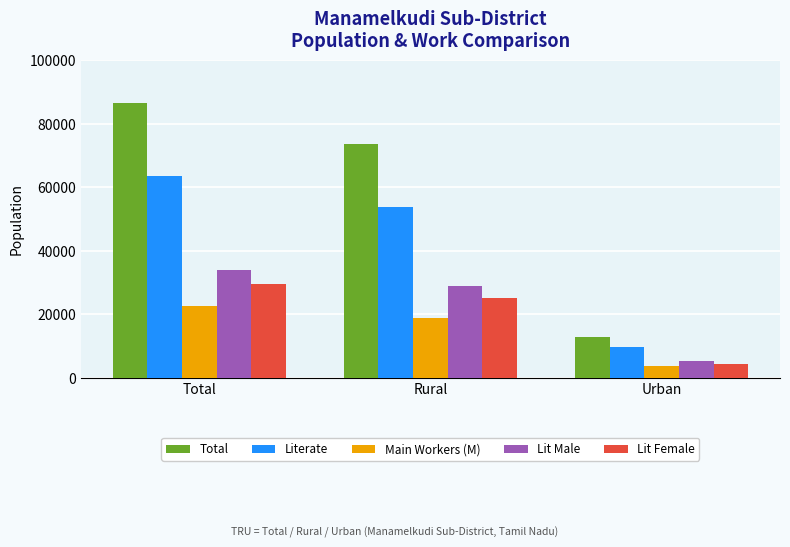

Rank the series at Rural from lowest to highest value.

Main Workers (M), Lit Female, Lit Male, Literate, Total